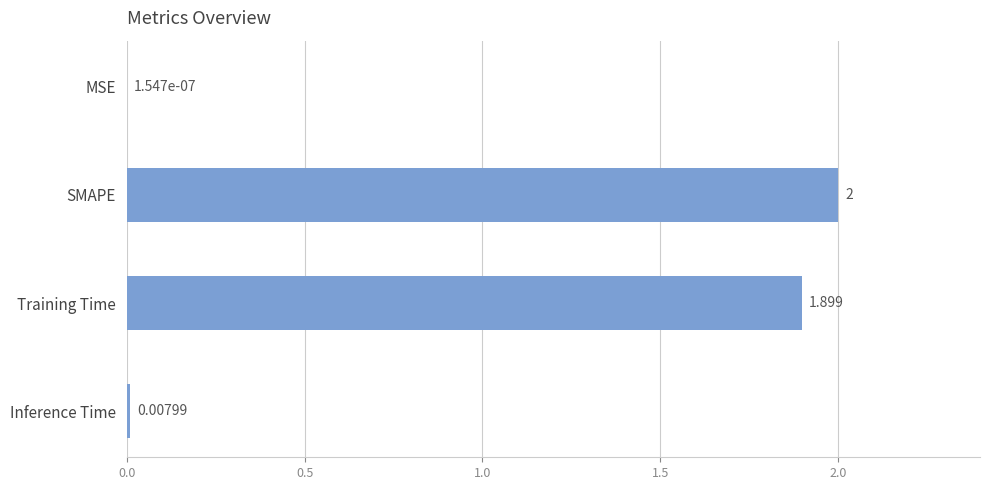

Are the bars grouped side by side (vs. stacked)?

No